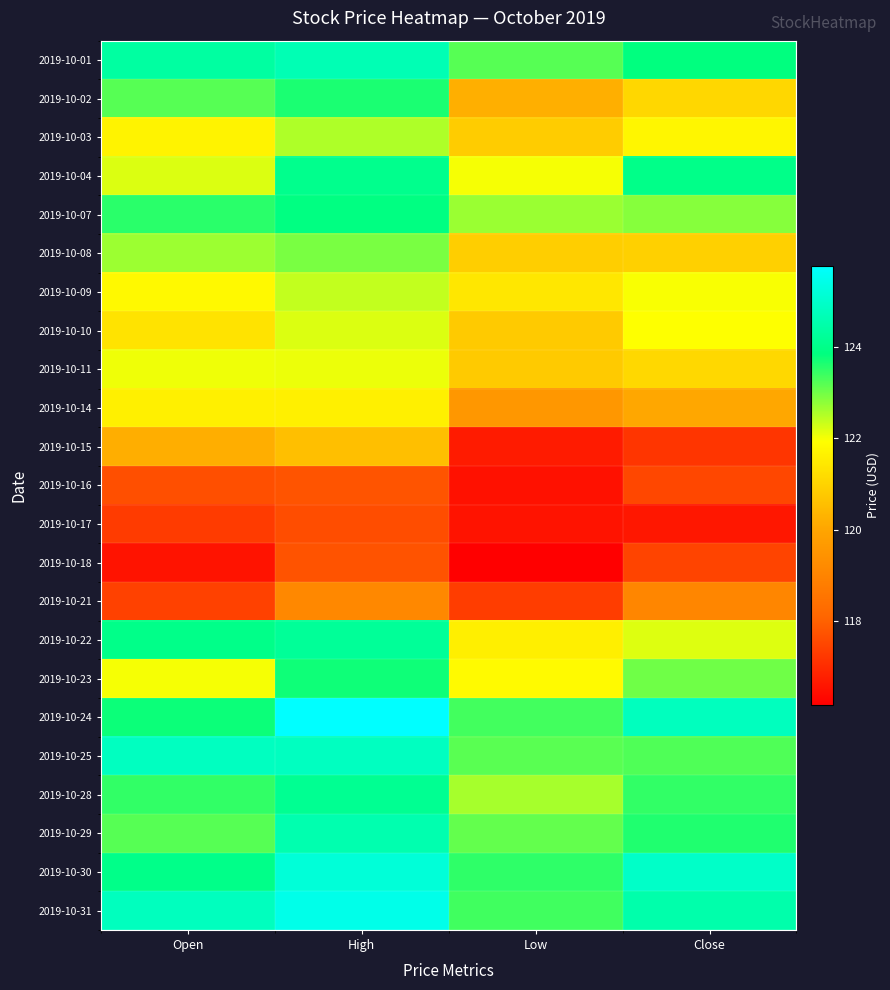

Reading right to left, list all the values displayed in this chart.

2019-10-01: Close=123.8	Low=123.2	High=124.6	Open=124.4
2019-10-02: Close=121.1	Low=120.2	High=123.7	Open=123.2
2019-10-03: Close=121.7	Low=120.8	High=122.5	Open=121.7
2019-10-04: Close=124.0	Low=122.0	High=124.1	Open=122.2
2019-10-07: Close=122.8	Low=122.7	High=123.9	Open=123.5
2019-10-08: Close=120.9	Low=120.9	High=122.9	Open=122.7
2019-10-09: Close=122.0	Low=121.4	High=122.4	Open=121.8
2019-10-10: Close=121.9	Low=120.8	High=122.2	Open=121.3
2019-10-11: Close=121.1	Low=120.8	High=122.1	Open=122.0
2019-10-14: Close=120.0	Low=119.6	High=121.6	Open=121.6
2019-10-15: Close=117.2	Low=116.7	High=120.6	Open=120.2
2019-10-16: Close=117.5	Low=116.5	High=117.8	Open=117.7
2019-10-17: Close=116.6	Low=116.5	High=117.6	Open=117.3
2019-10-18: Close=117.5	Low=116.2	High=117.8	Open=116.5
2019-10-21: Close=119.1	Low=117.3	High=119.1	Open=117.4
2019-10-22: Close=122.2	Low=121.6	High=124.2	Open=124.0
2019-10-23: Close=123.0	Low=121.8	High=123.7	Open=122.0
2019-10-24: Close=124.8	Low=123.3	High=125.8	Open=123.8
2019-10-25: Close=123.2	Low=123.2	High=124.8	Open=124.8
2019-10-28: Close=123.5	Low=122.6	High=124.1	Open=123.5
2019-10-29: Close=123.6	Low=123.1	High=124.6	Open=123.2
2019-10-30: Close=124.9	Low=123.5	High=125.2	Open=124.0
2019-10-31: Close=124.5	Low=123.4	High=125.5	Open=124.8